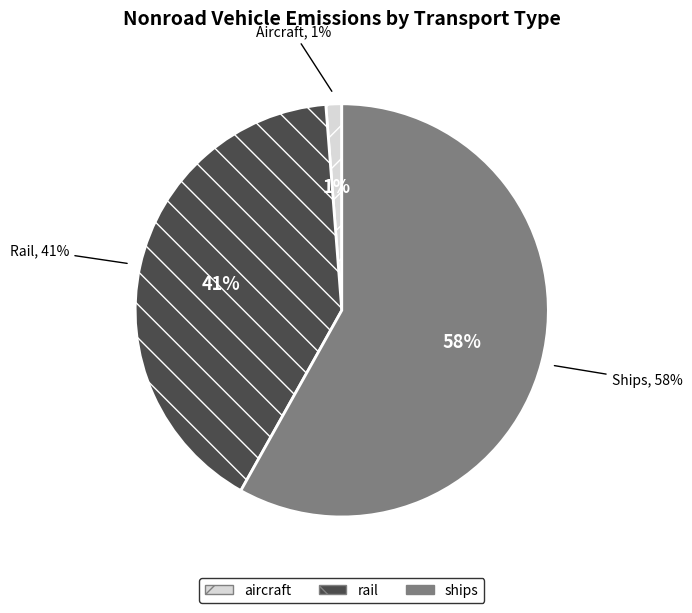

Which category accounts for the majority?

ships